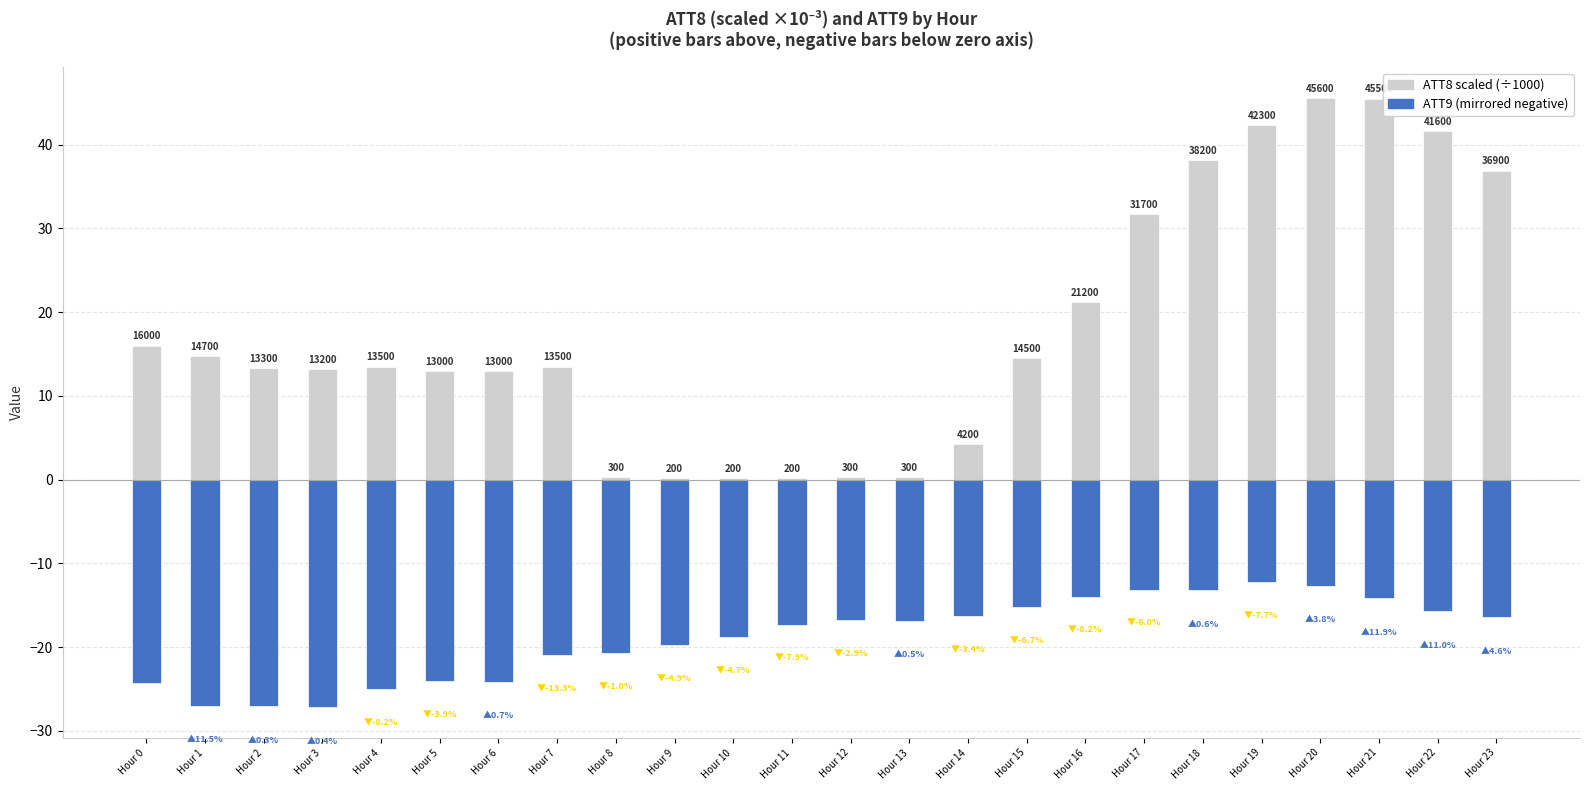

What is the greatest value displayed?

45.6